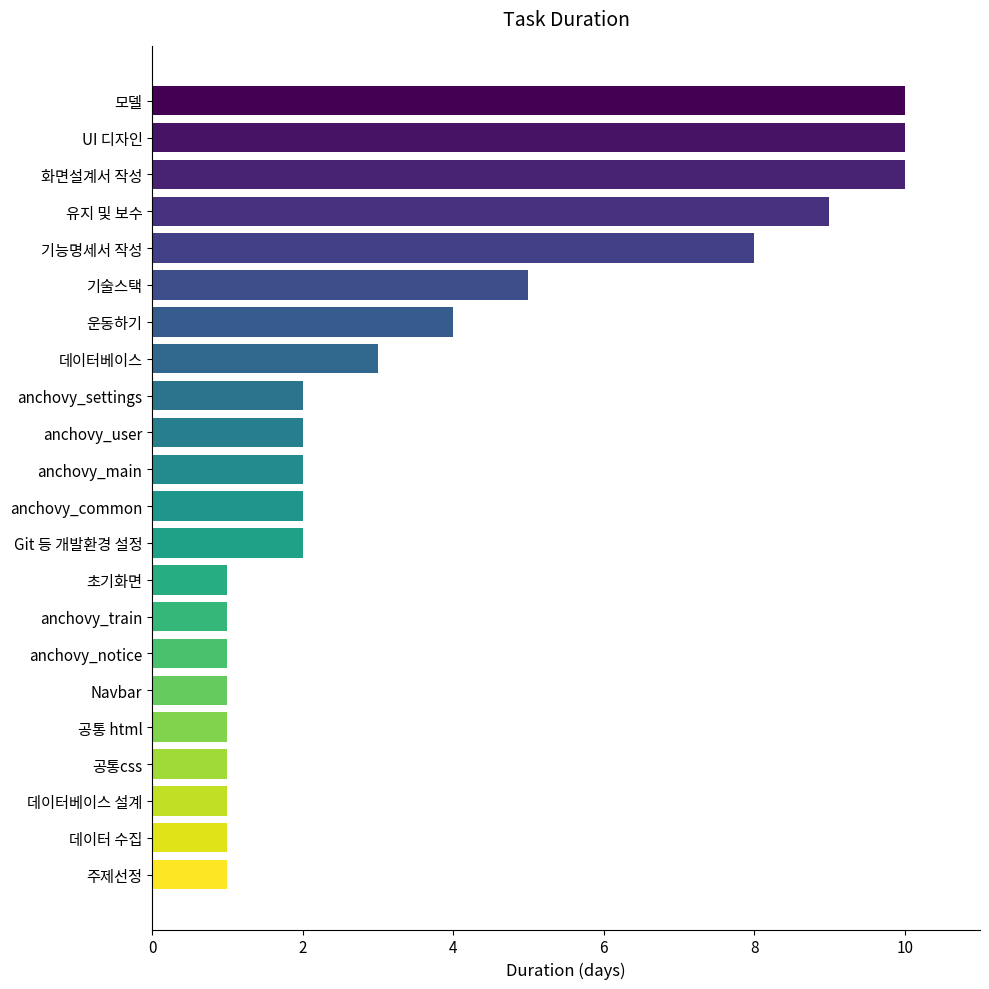

Reading bottom to top, what are all the values shown in this chart?

주제선정=1	데이터 수집=1	데이터베이스 설계=1	공통css=1	공통 html=1	Navbar=1	anchovy_notice=1	anchovy_train=1	초기화면=1	Git 등 개발환경 설정=2	anchovy_common=2	anchovy_main=2	anchovy_user=2	anchovy_settings=2	데이터베이스=3	운동하기=4	기술스택=5	기능명세서 작성=8	유지 및 보수=9	화면설계서 작성=10	UI 디자인=10	모델=10